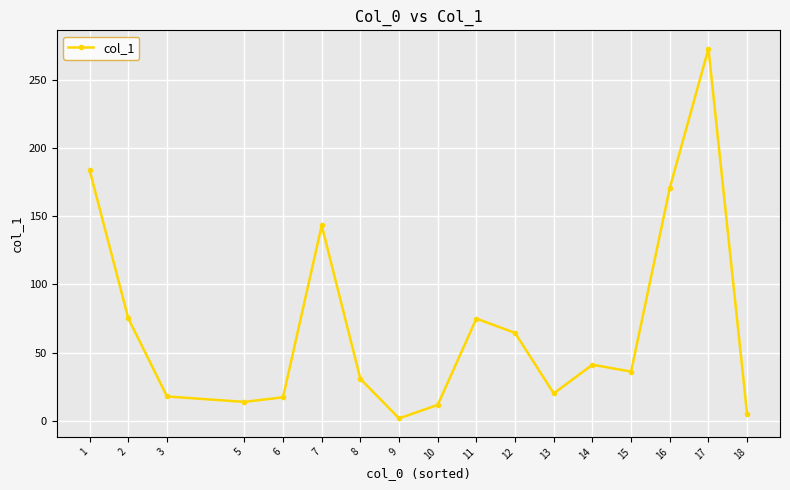

At which label does the data first exceed 36?

1